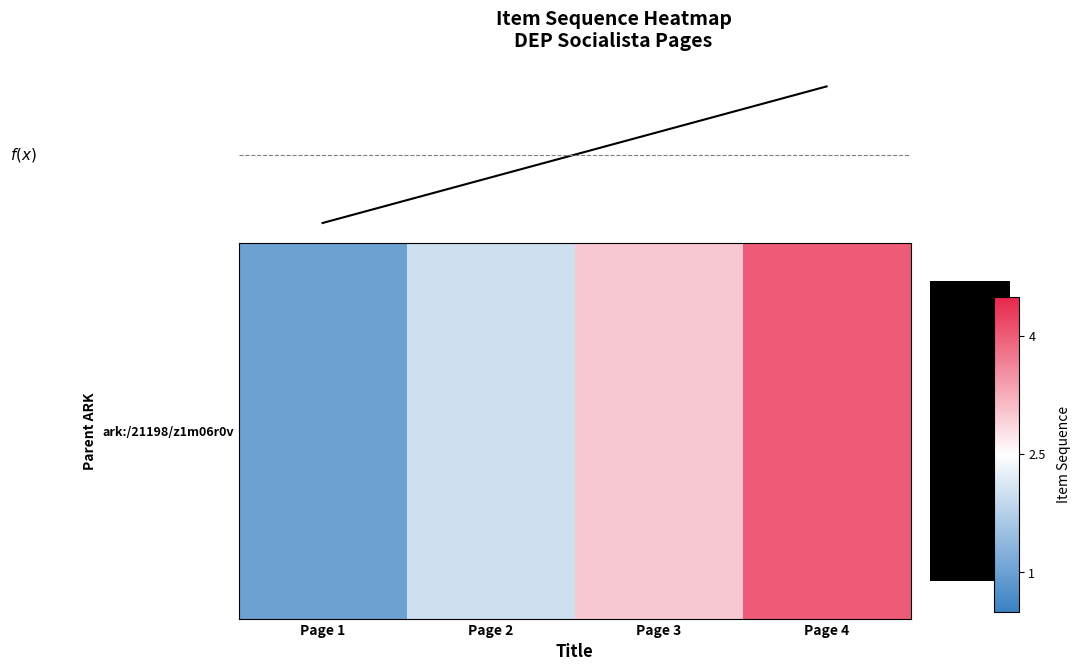

What is the sum of the values at Page 2 and Page 1?

3